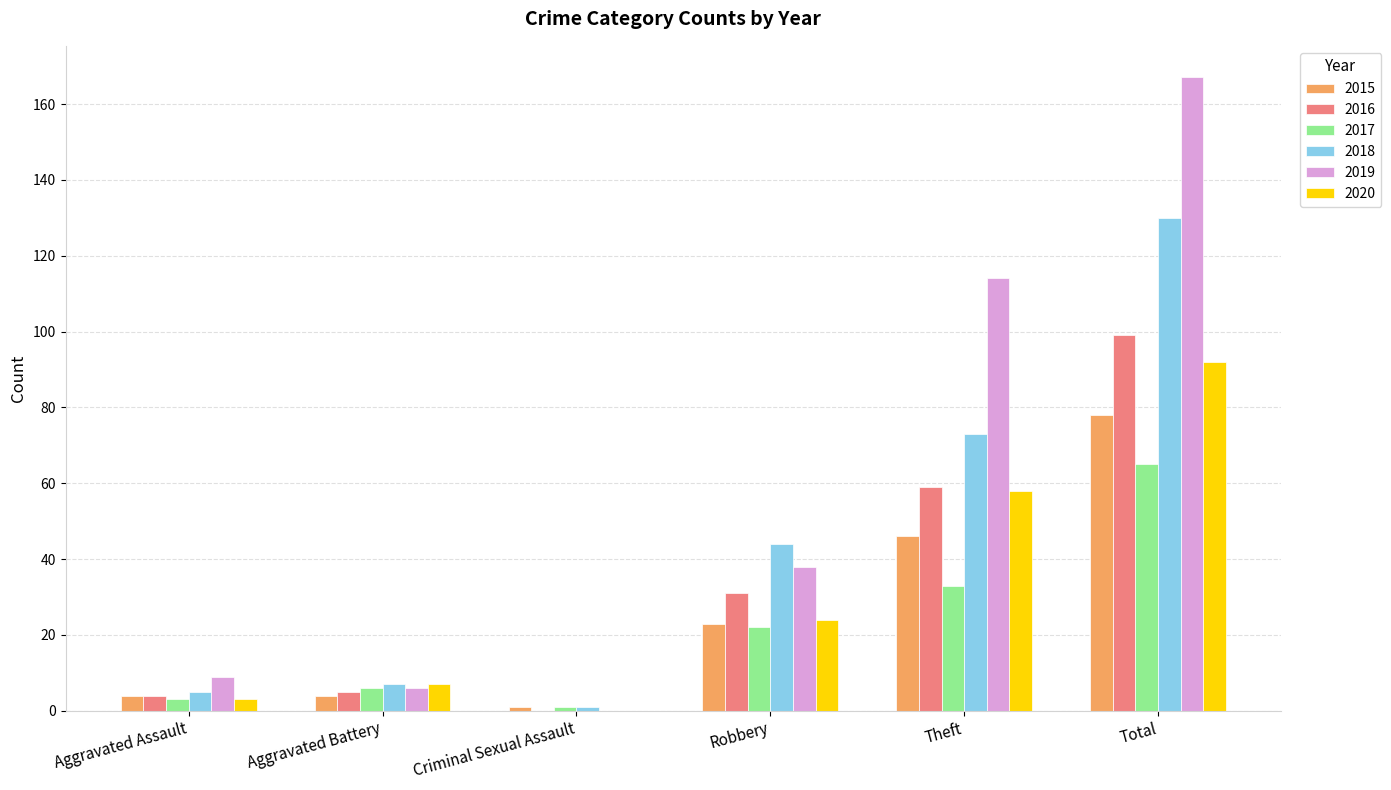

The value of 2017 at Aggravated Assault is 3. True or false?

True